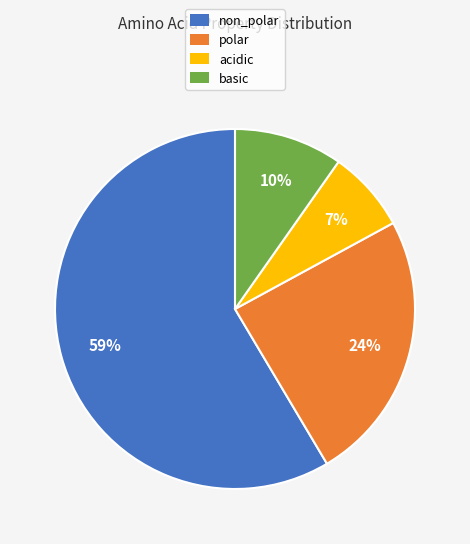

Is the sum of polar and non_polar greater than half?

Yes